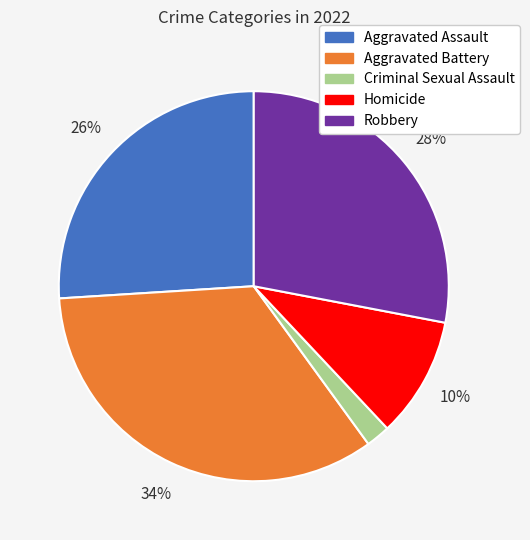

Which has a higher value, Homicide or Robbery?

Robbery